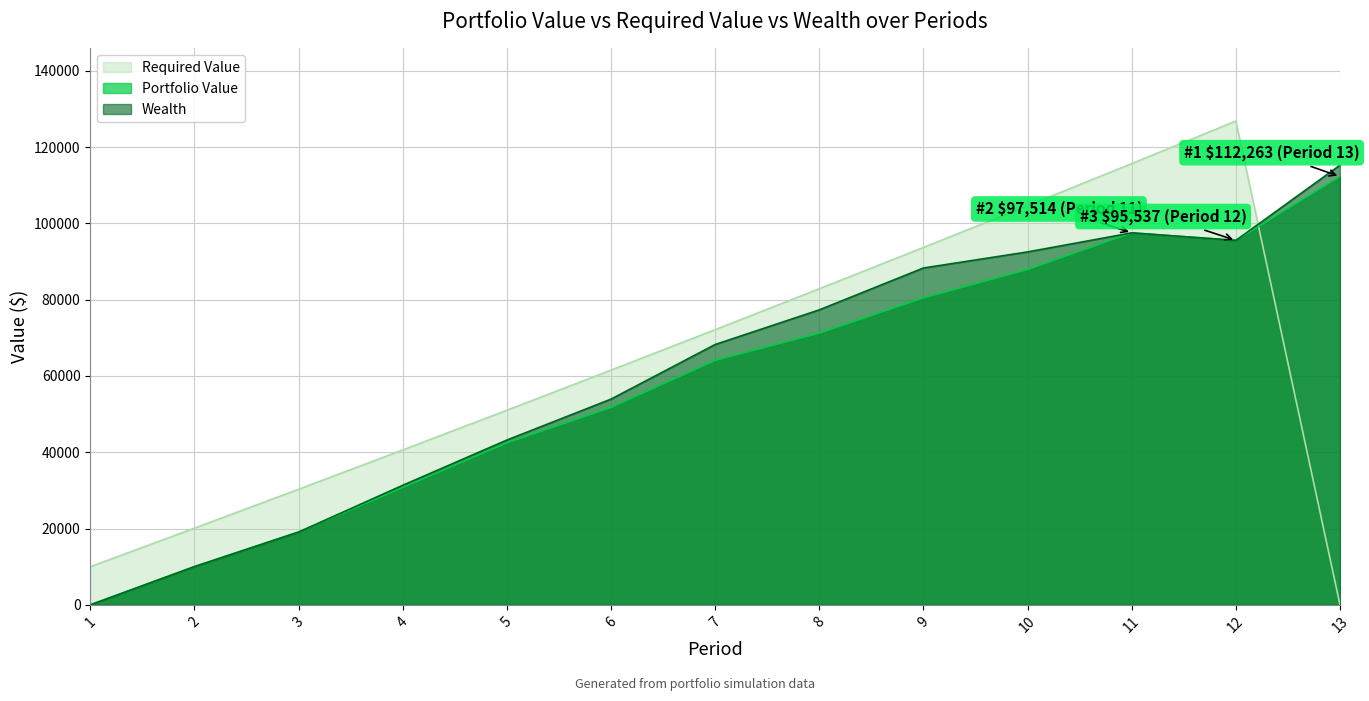

Which has a higher value, 4 or 5?

5